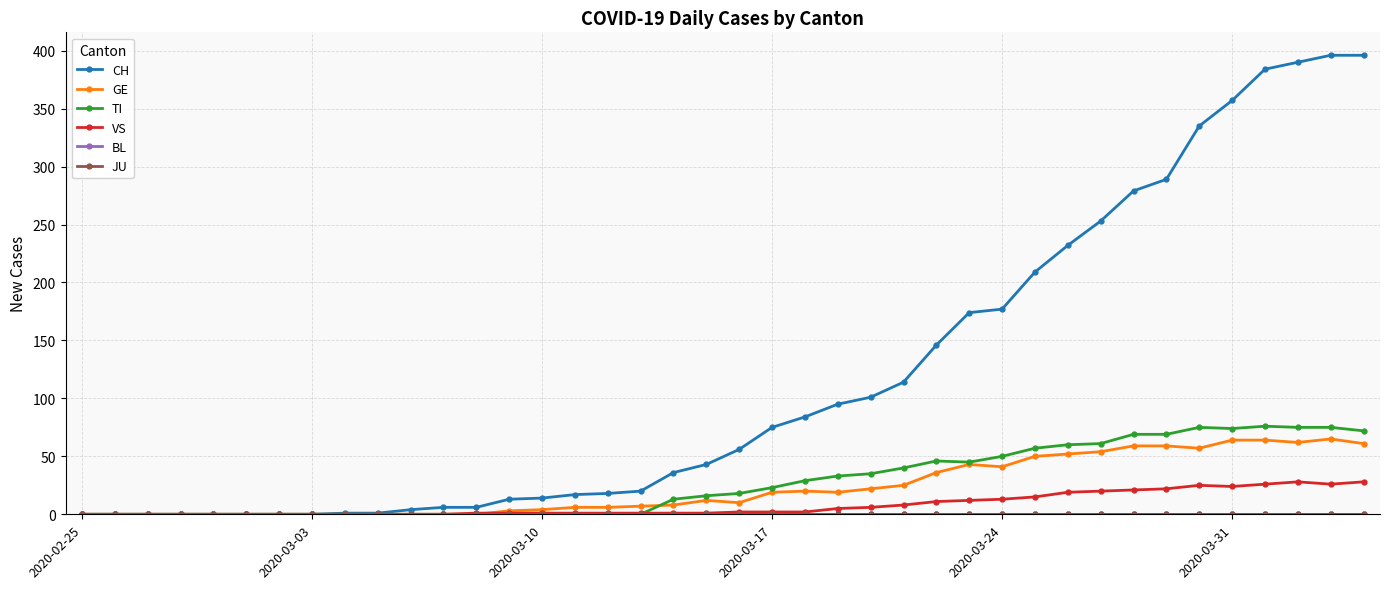

At which label does BL reach its minimum?

2020-02-25